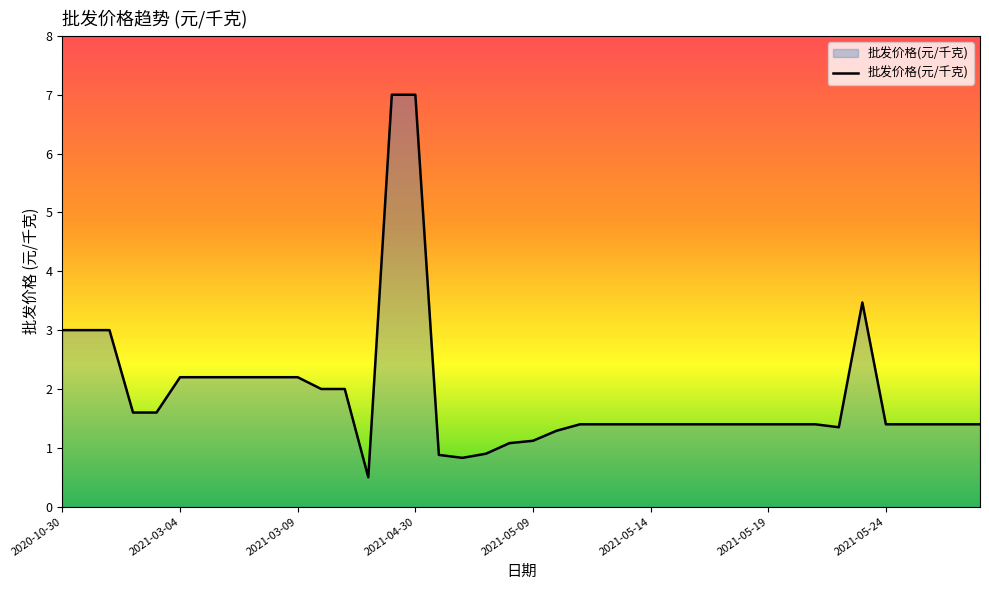

What is the difference between the maximum and minimum values?

6.5